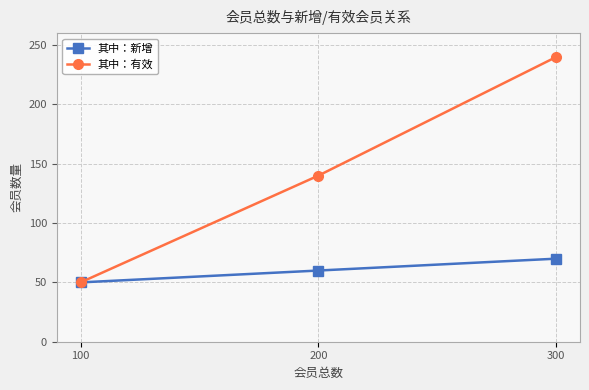

At which label does 其中：有效 reach its peak?

300